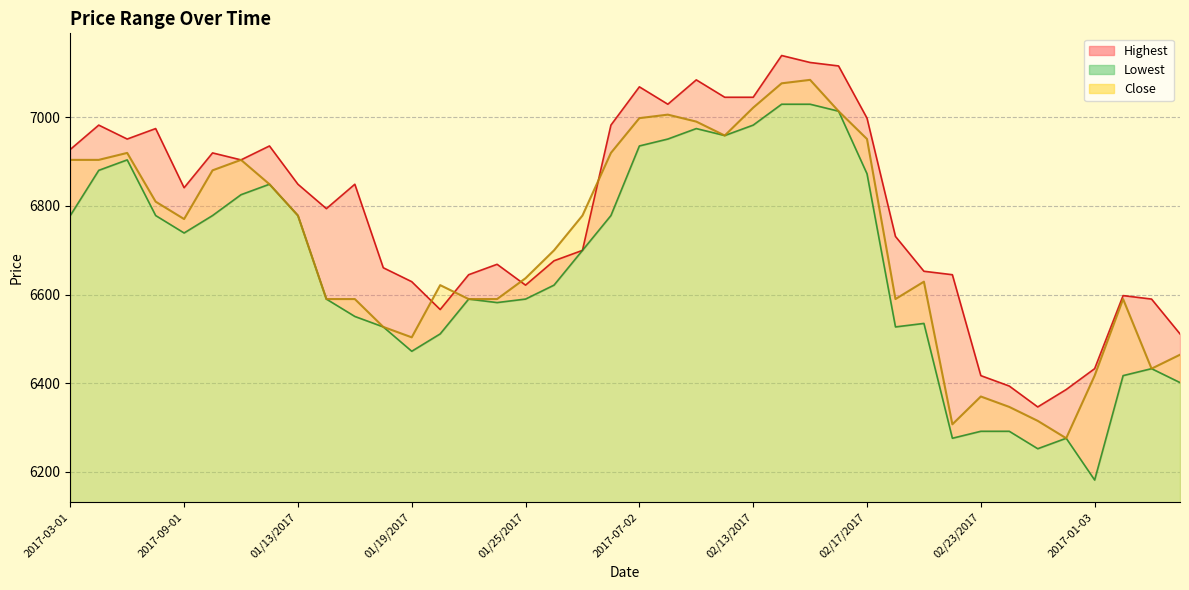

What is the label of the 13th point from the right?

02/16/2017